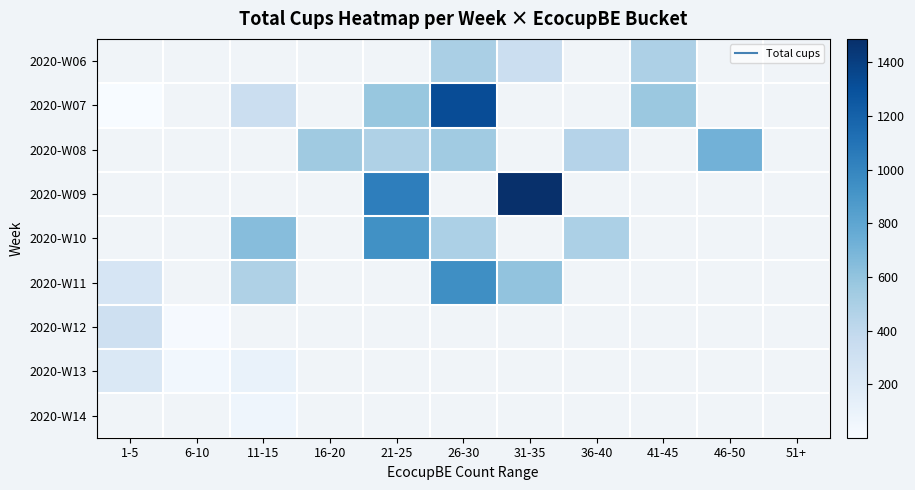

At 46-50, list the series in order from smallest to largest.

2020-W06, 2020-W07, 2020-W08, 2020-W09, 2020-W10, 2020-W11, 2020-W12, 2020-W13, 2020-W14